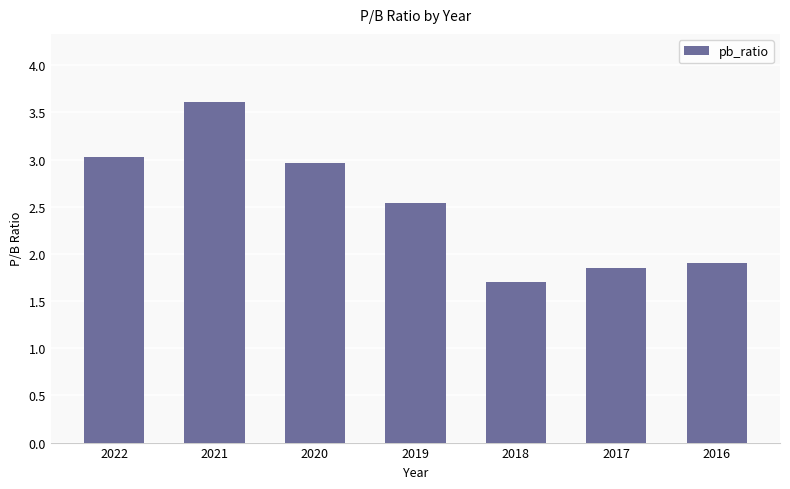

The chart shows a value of 3.0 at 2022. True or false?

True